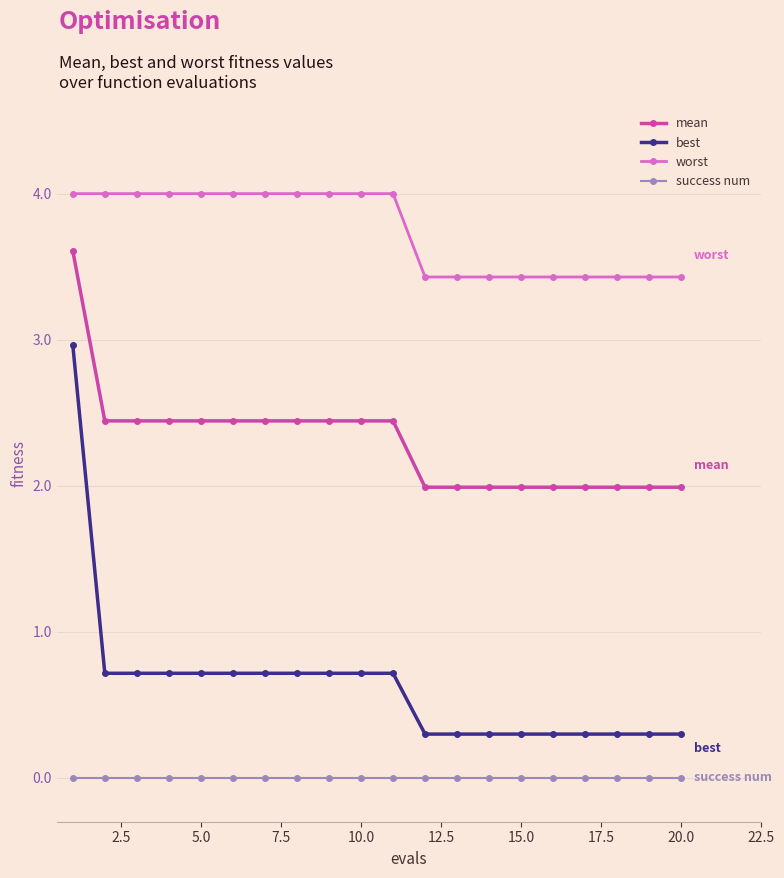

True or false: mean and worst cross at least once.

False